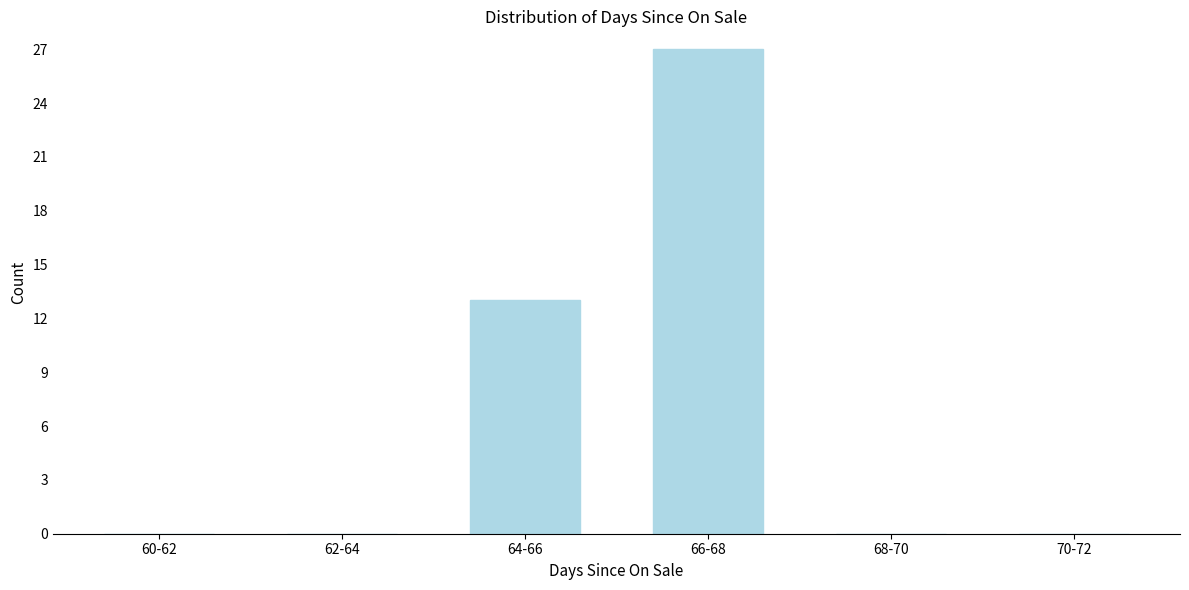

Reading left to right, transcribe all the data shown in this chart.

60-62=0	62-64=0	64-66=13	66-68=27	68-70=0	70-72=0